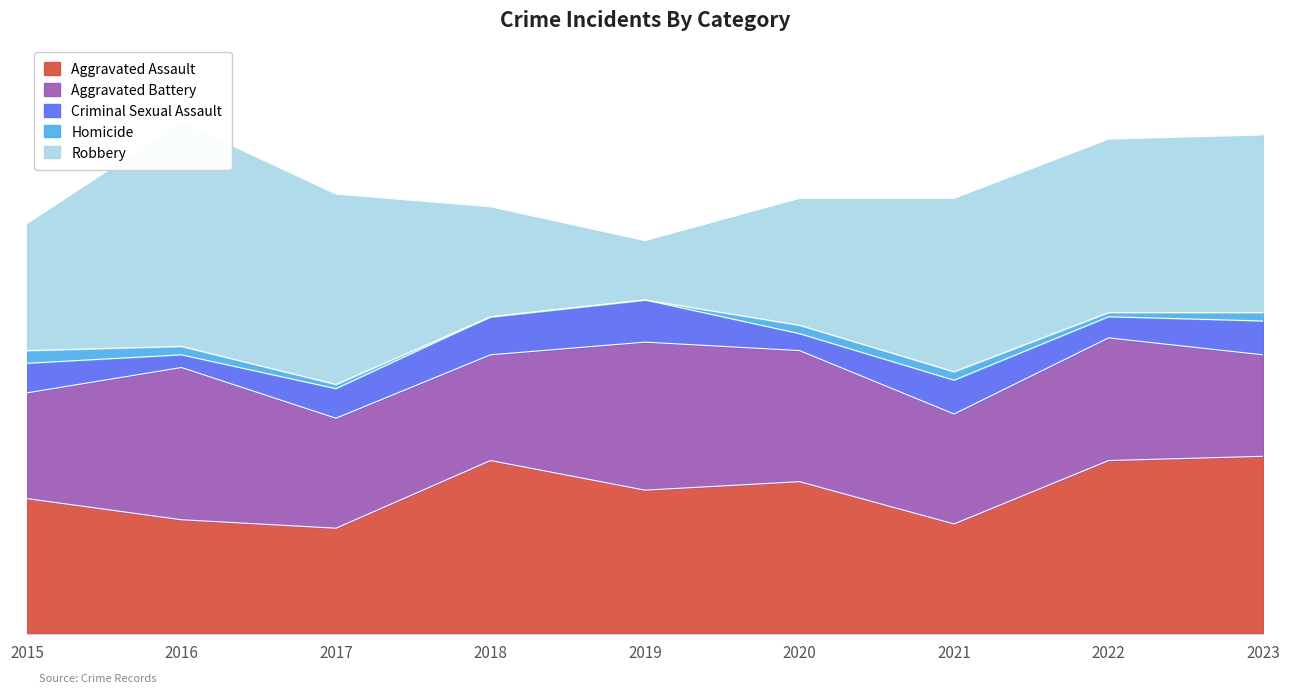

What is the difference between the maximum and second lowest values in the Homicide series?

3